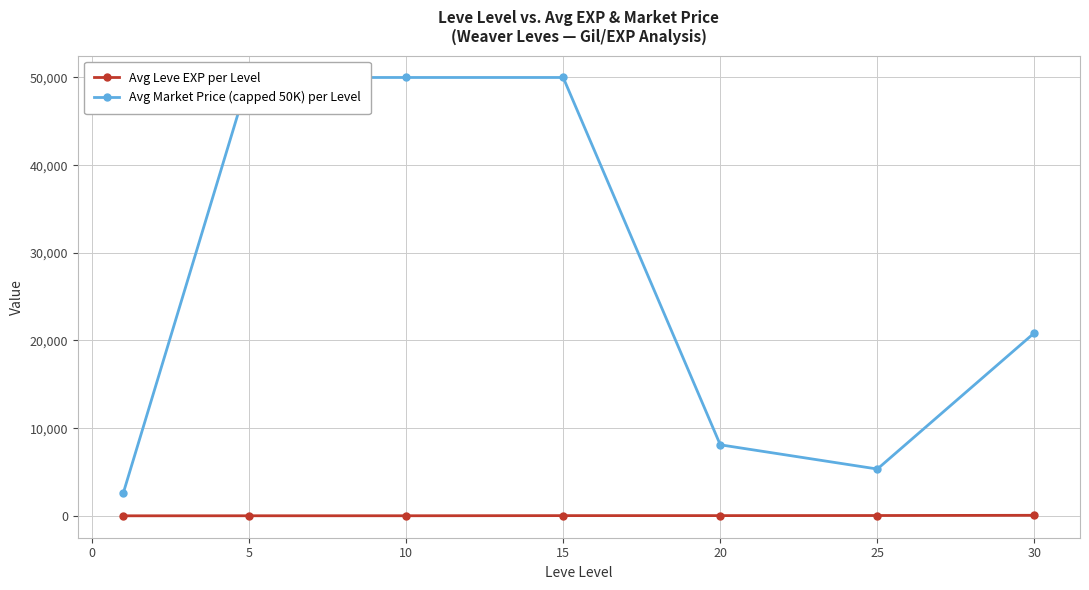

True or false: Avg Leve EXP per Level has more than 1 interior local peaks.

False